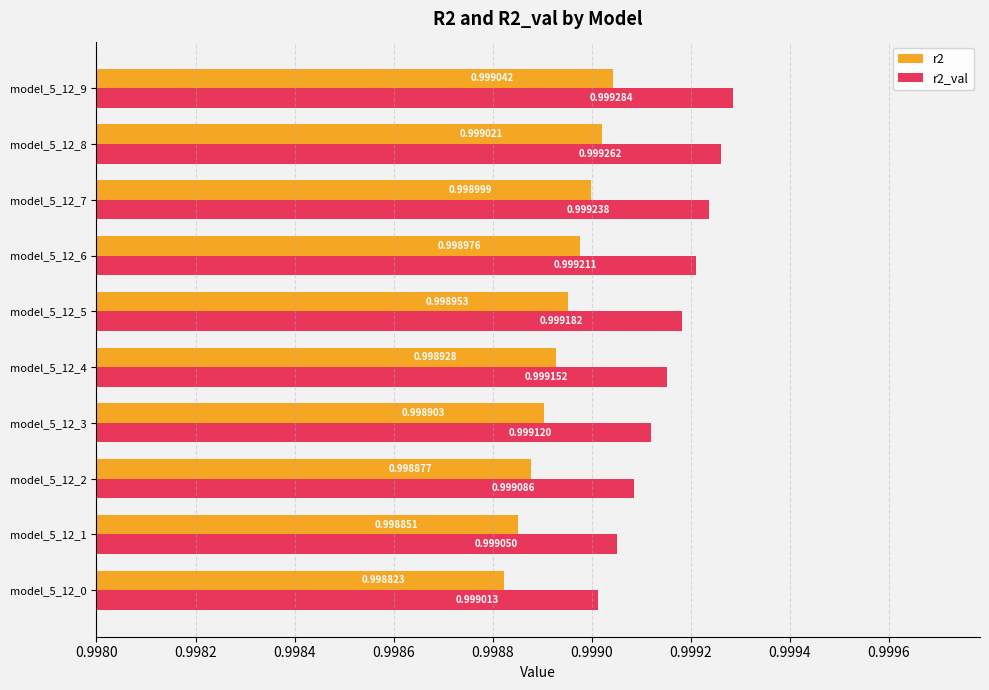

Which label corresponds to the largest value in the chart?

model_5_12_9